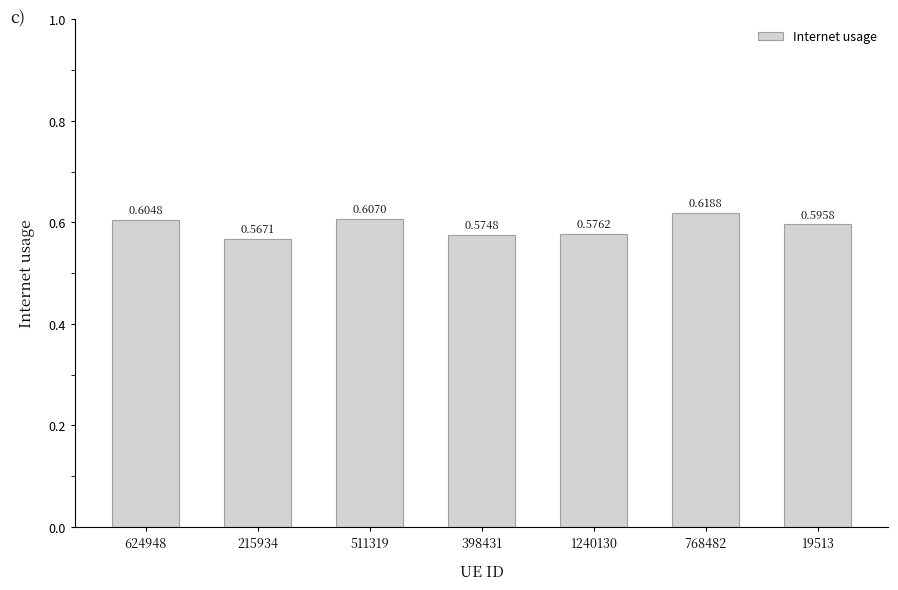

How many values are between 0 and 1?

7